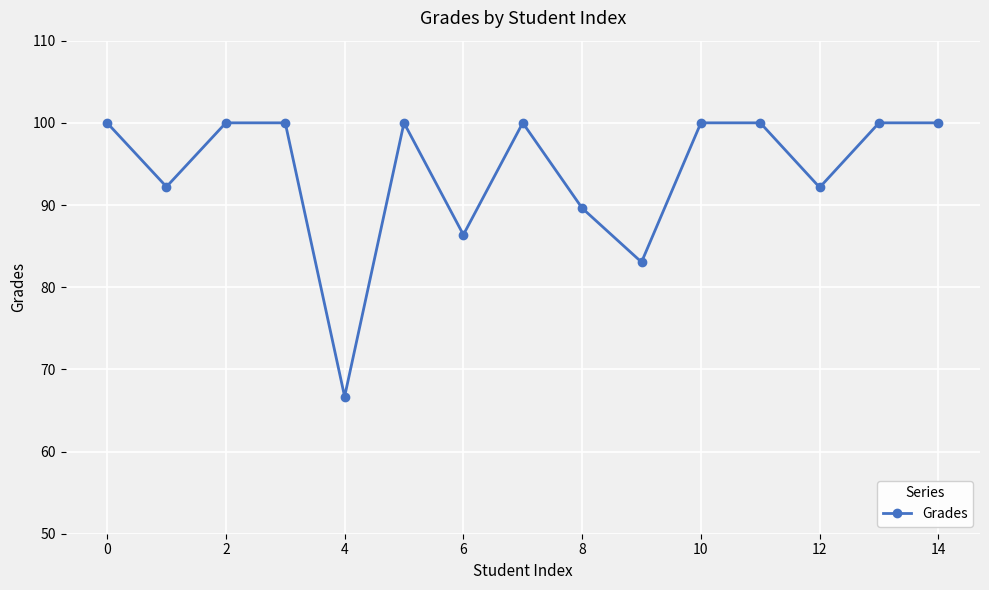

What is the average value?

94.0